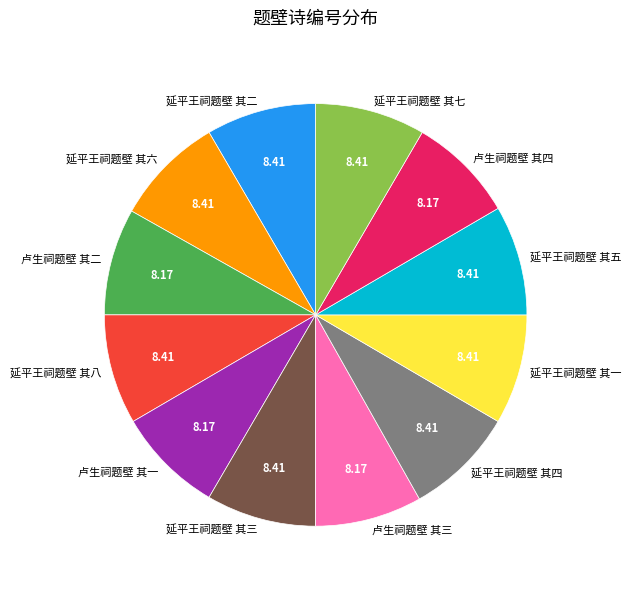

Is the sum of 延平王祠题壁 其八 and 卢生祠题壁 其一 greater than half?

No